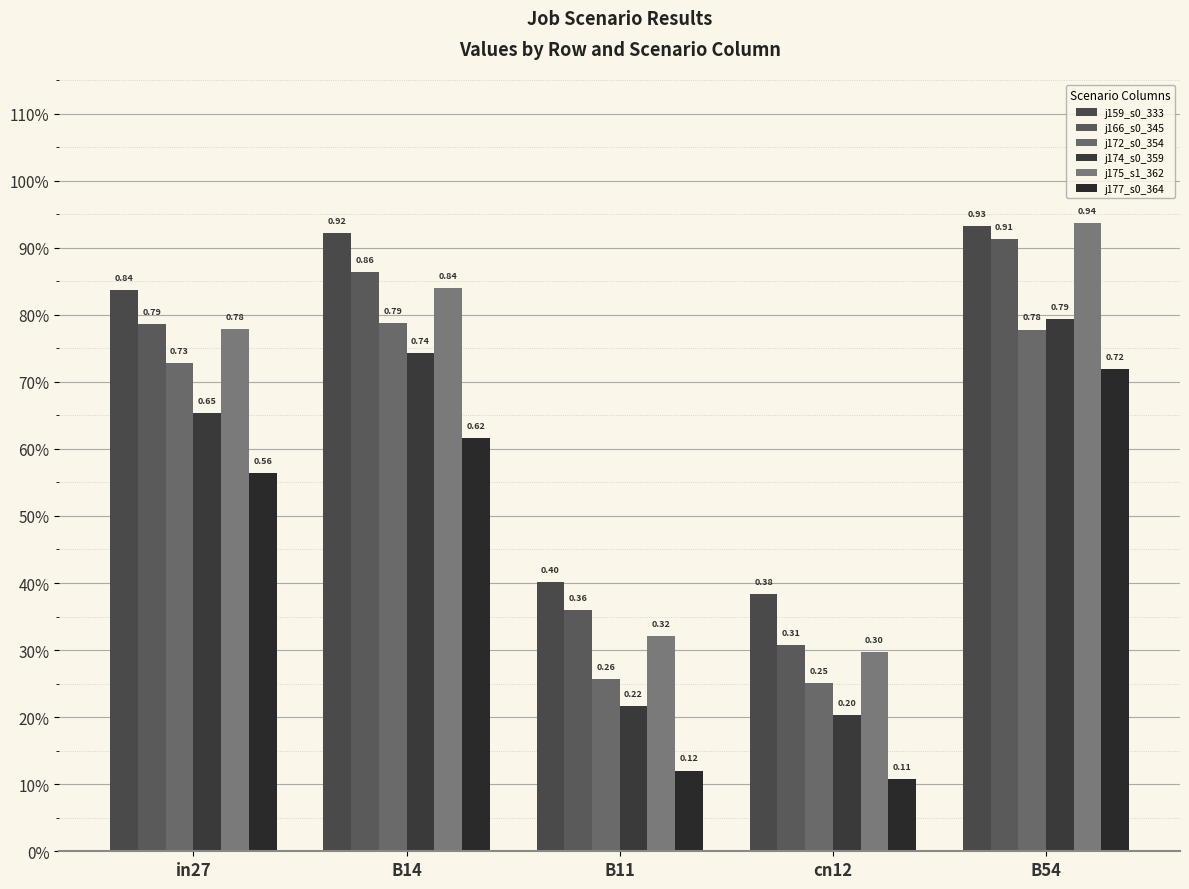

Are the bars horizontal?

No